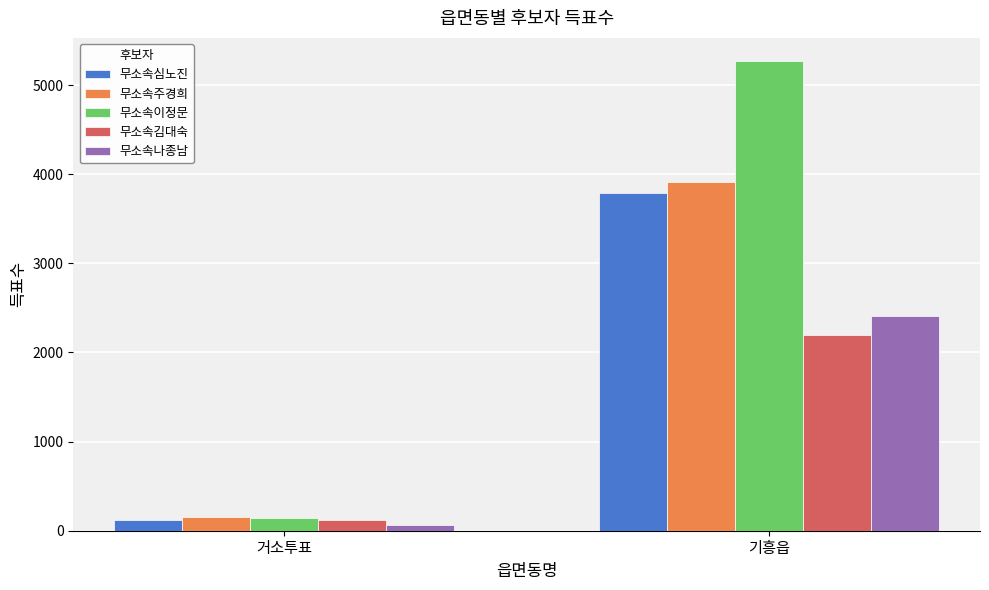

What is the maximum value shown in the chart?

5266